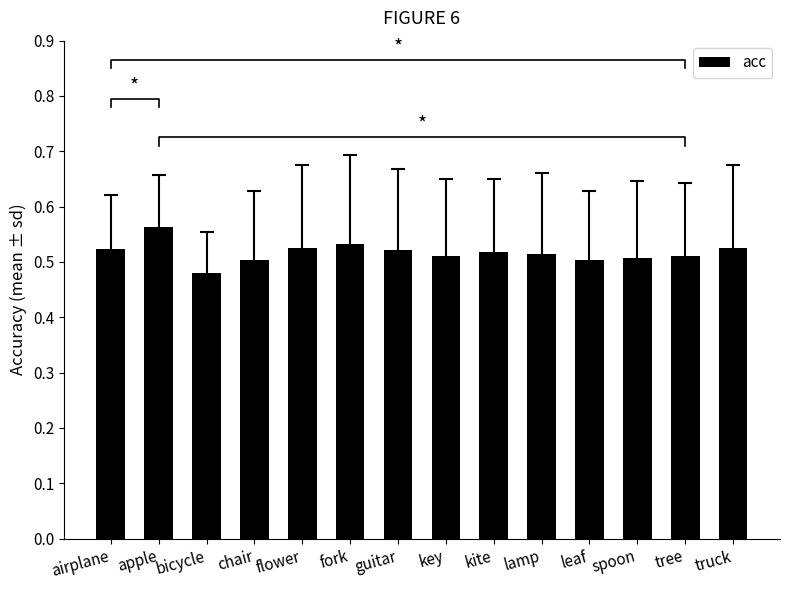

What is the value of the 12th bar from the left?

0.5